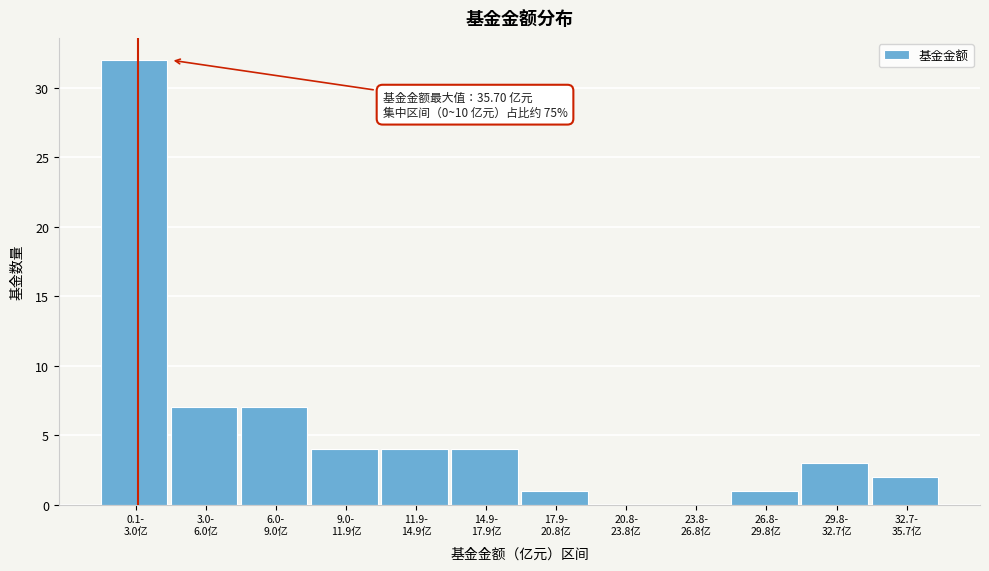

What is the sum of all values?

65